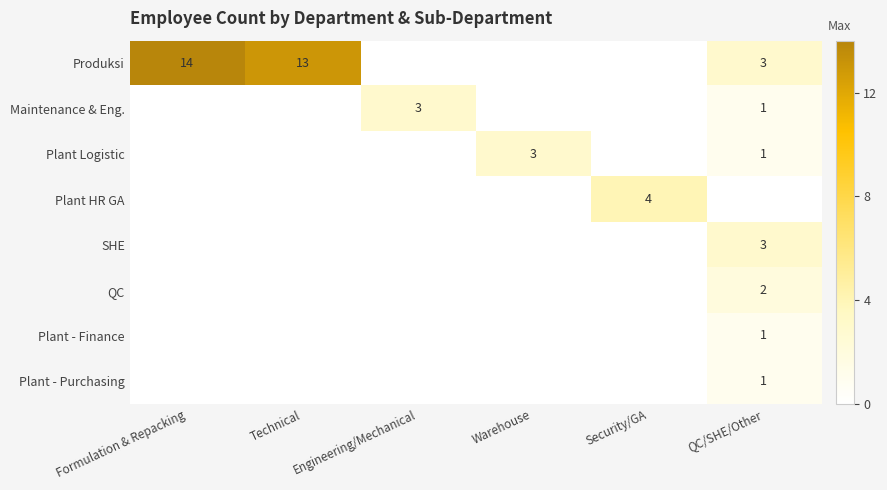

What is the smallest value displayed?

1.0